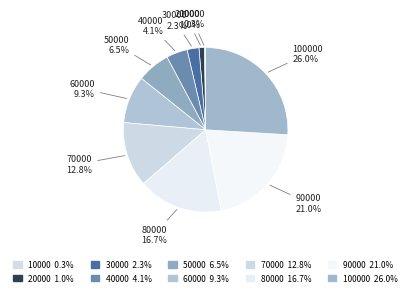

Does any single category account for the majority?

No